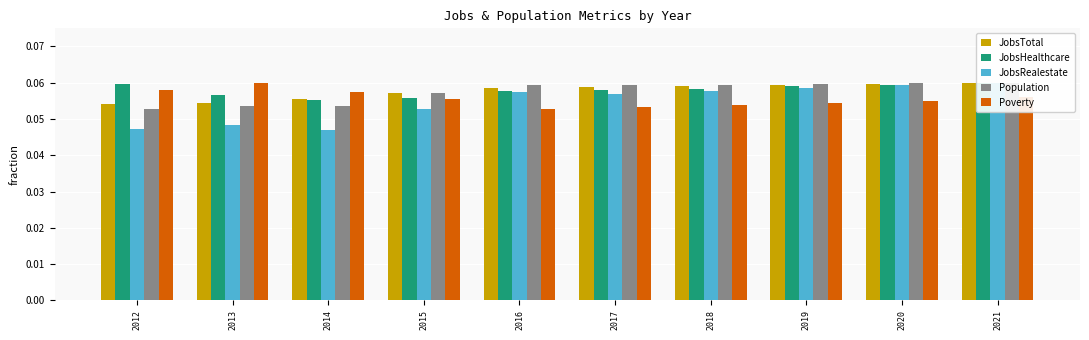

Which series has the largest range (max minus min)?

JobsRealestate